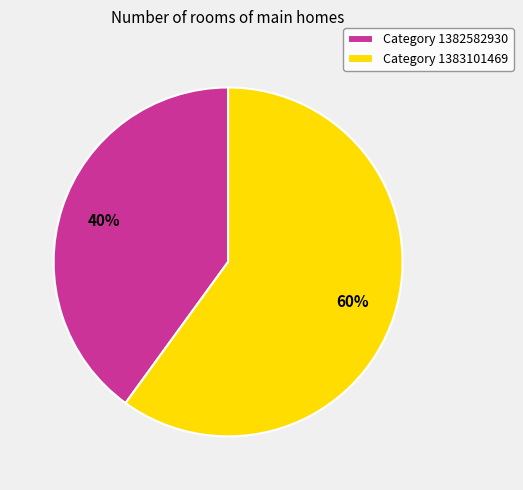

Do Category 1383101469 and Category 1382582930 together represent more than half of the pie?

Yes